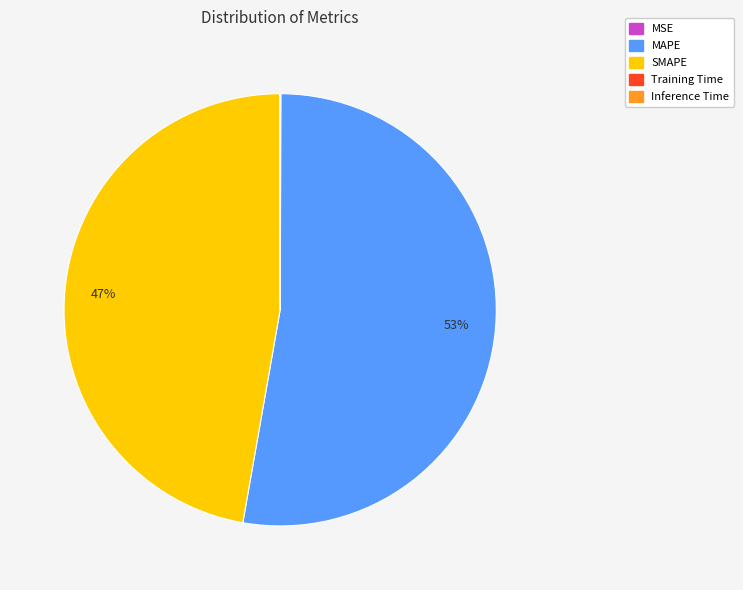

The SMAPE slice represents 47% of the pie. True or false?

True